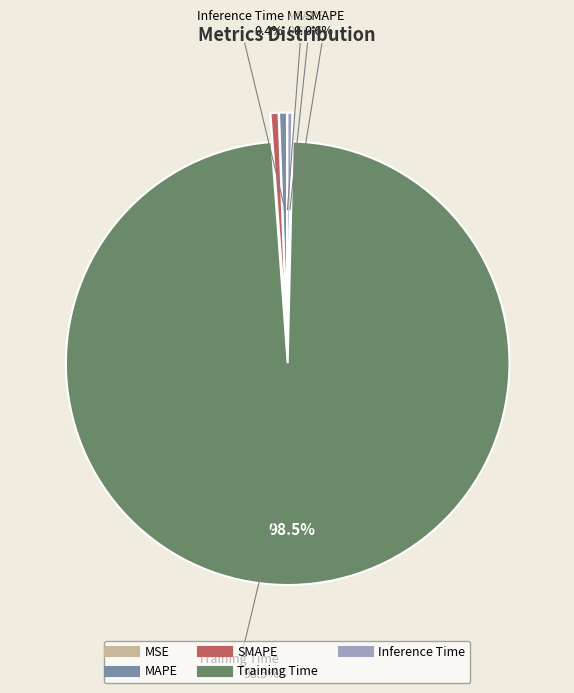

Rank the categories by value from highest to lowest.

Training Time, SMAPE, MAPE, Inference Time, MSE